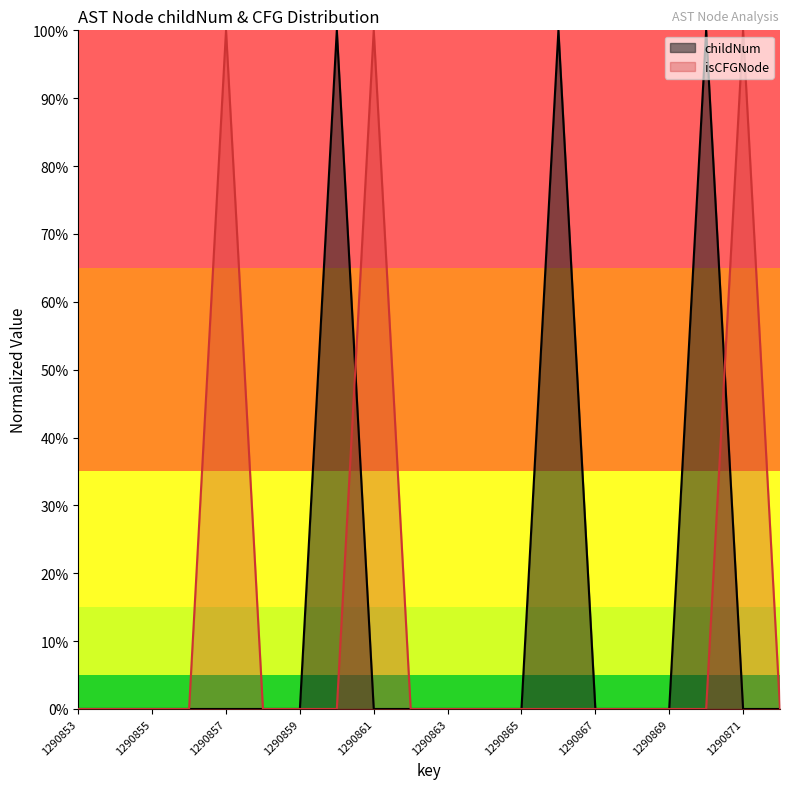

After their last crossing, which series has the higher values: isCFGNode_count or childNum?

isCFGNode_count